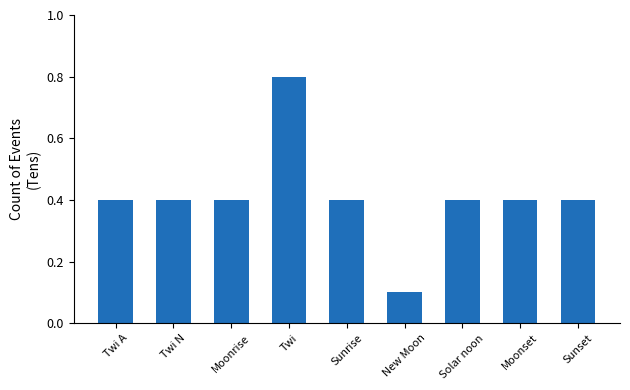

What is the sum of all values?

3.7